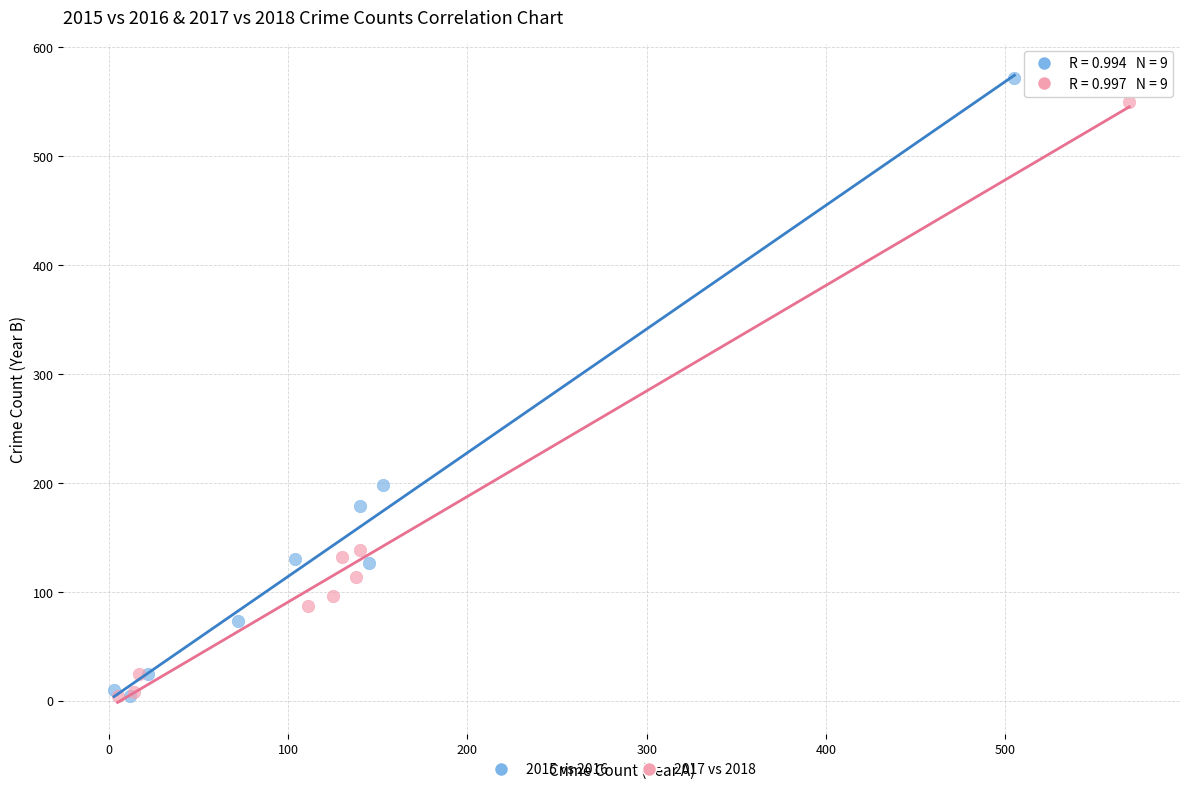

Which series has the widest spread of Y values?

2015 vs 2016